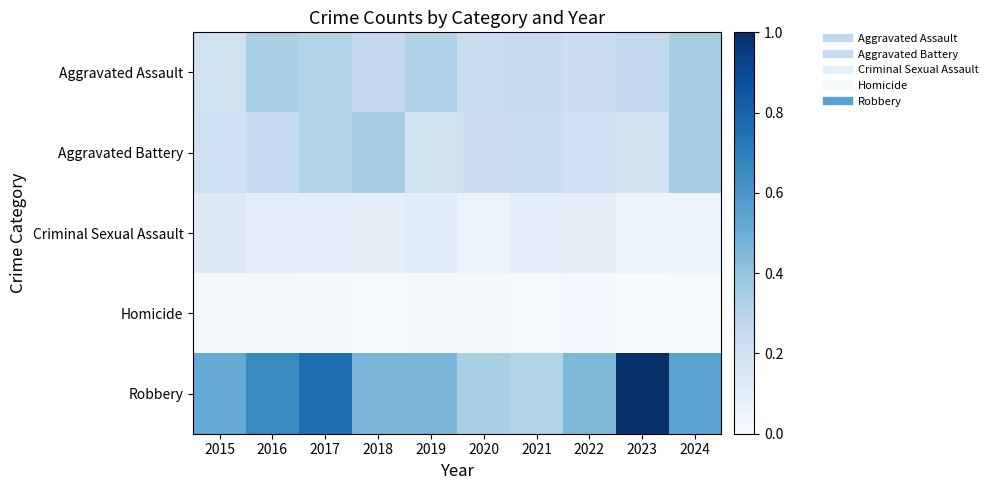

Which label corresponds to the largest value in the chart?

2023